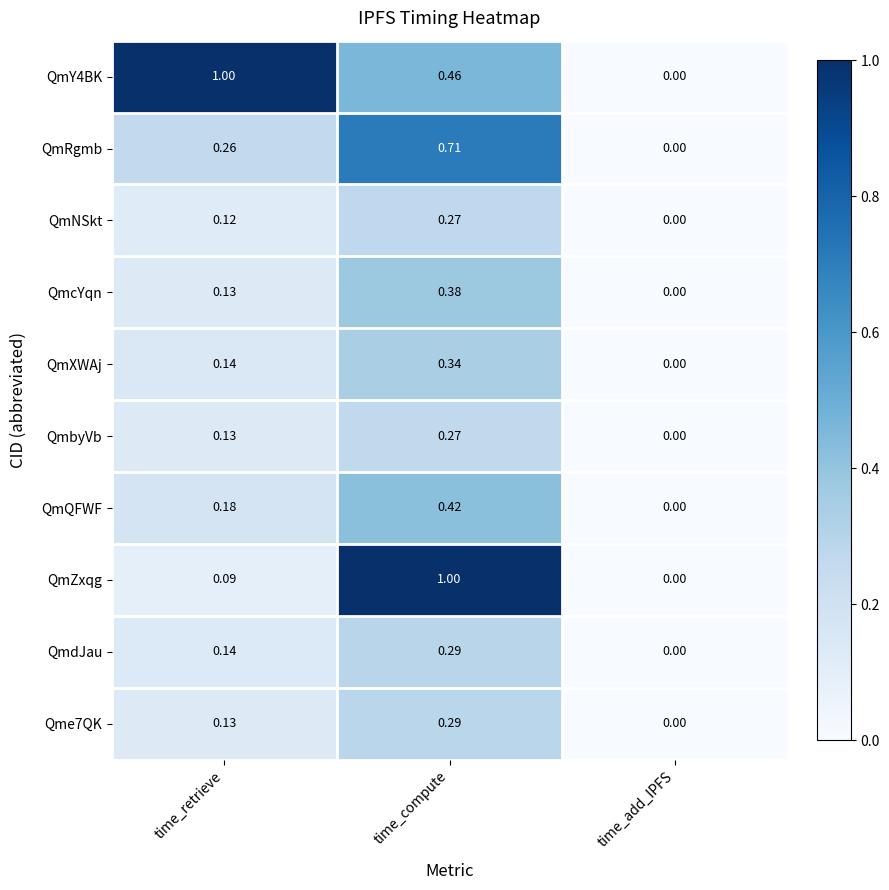

At which category is the sum across all series the highest?

time_compute